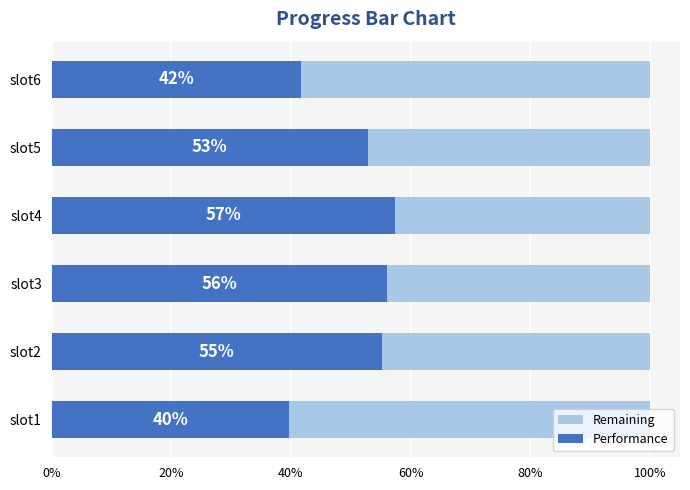

The value of Remaining at 20% is 0.6. True or false?

True